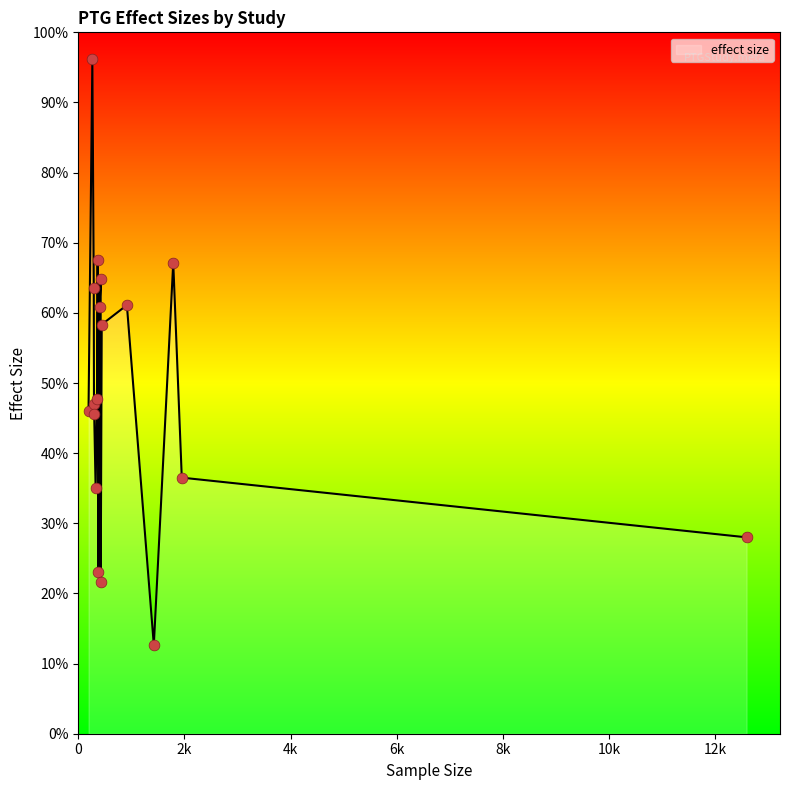

What is the smallest value displayed?

12.6